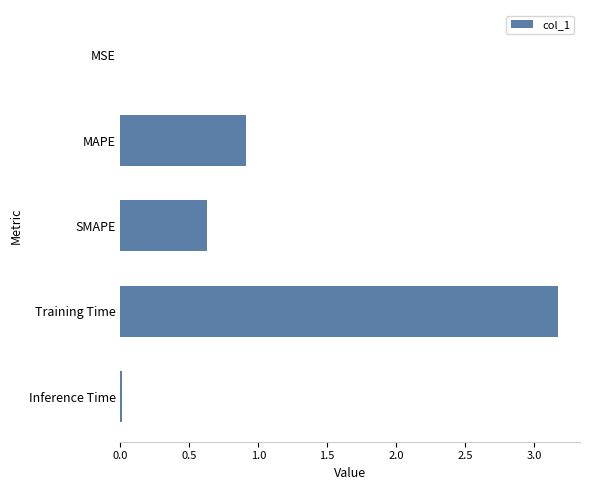

What is the change in value from MAPE to Training Time?

+2.3